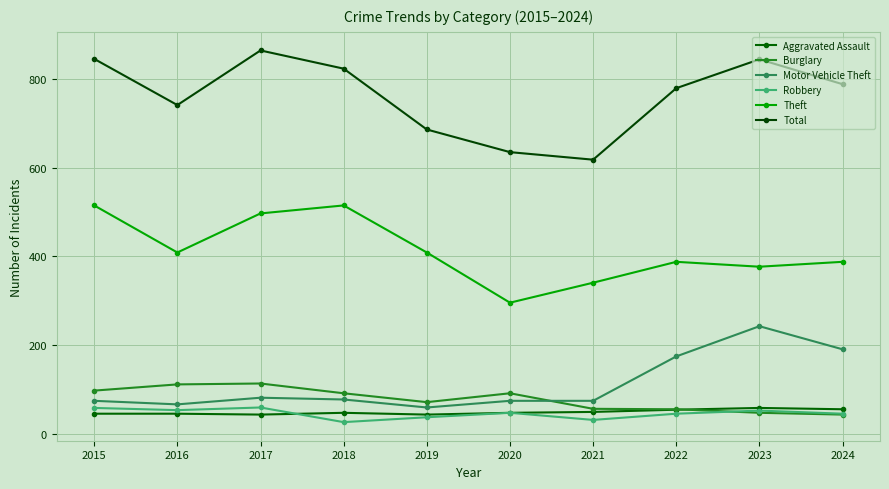

What is the value of the Total point at the 8th from the left?

779